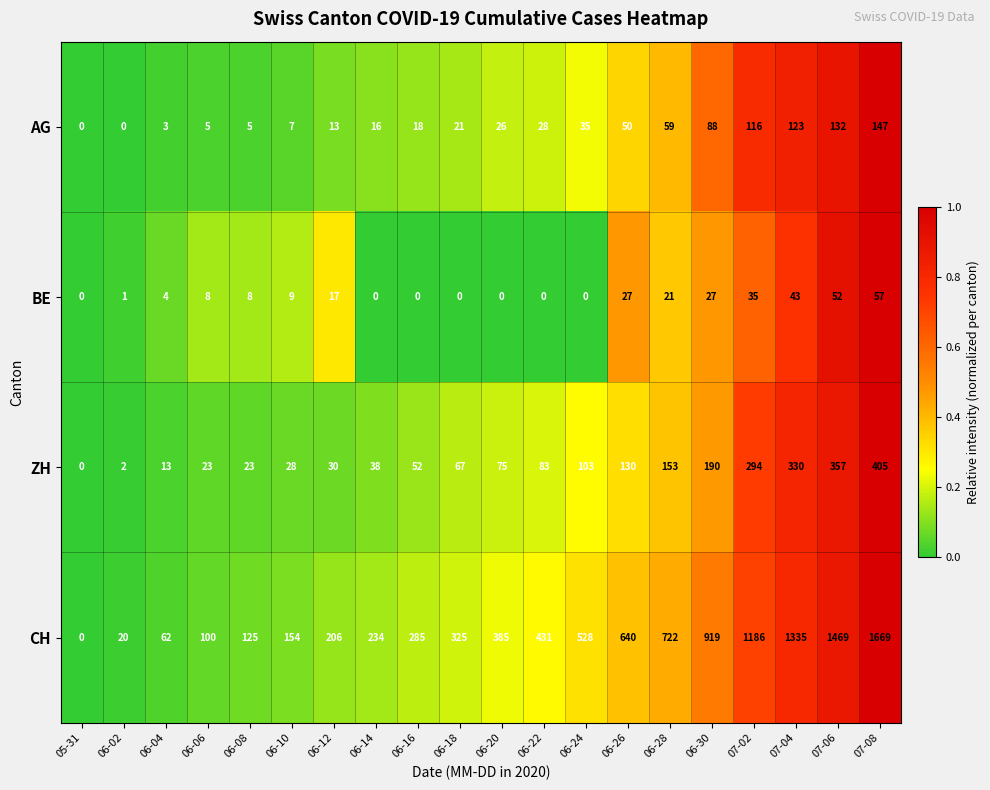

What is the difference between the highest and lowest values at 06-08?

120